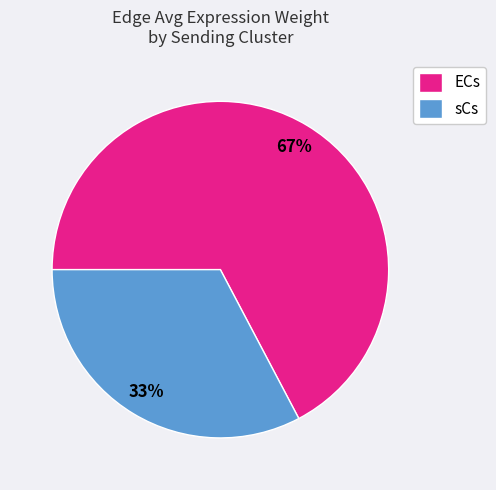

Rank the categories by value from lowest to highest.

sCs, ECs